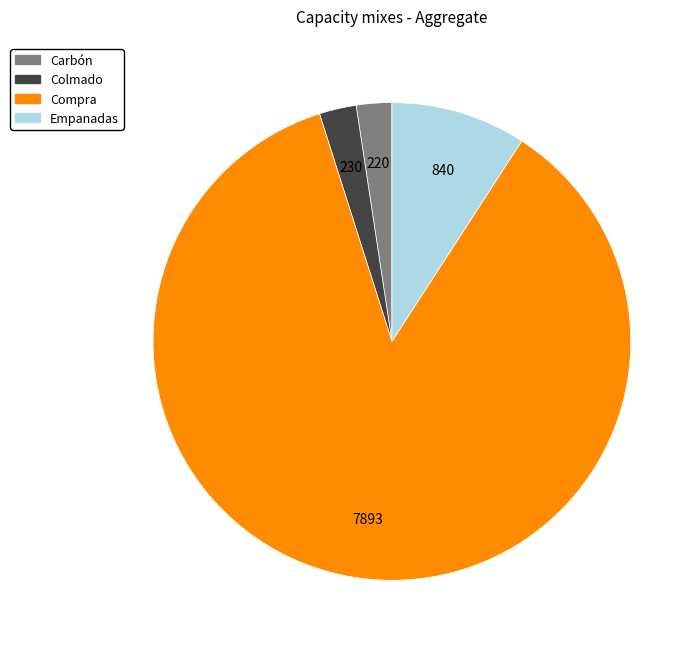

What is the majority slice?

Compra